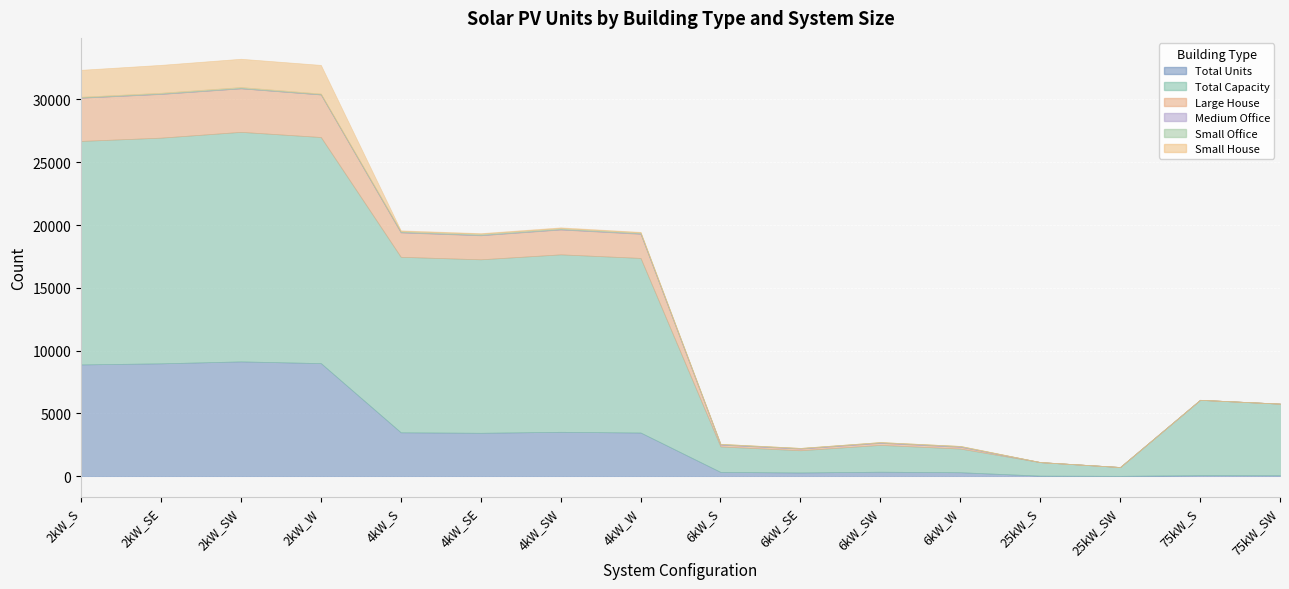

True or false: Medium Office and Total Capacity intersect in this chart.

False